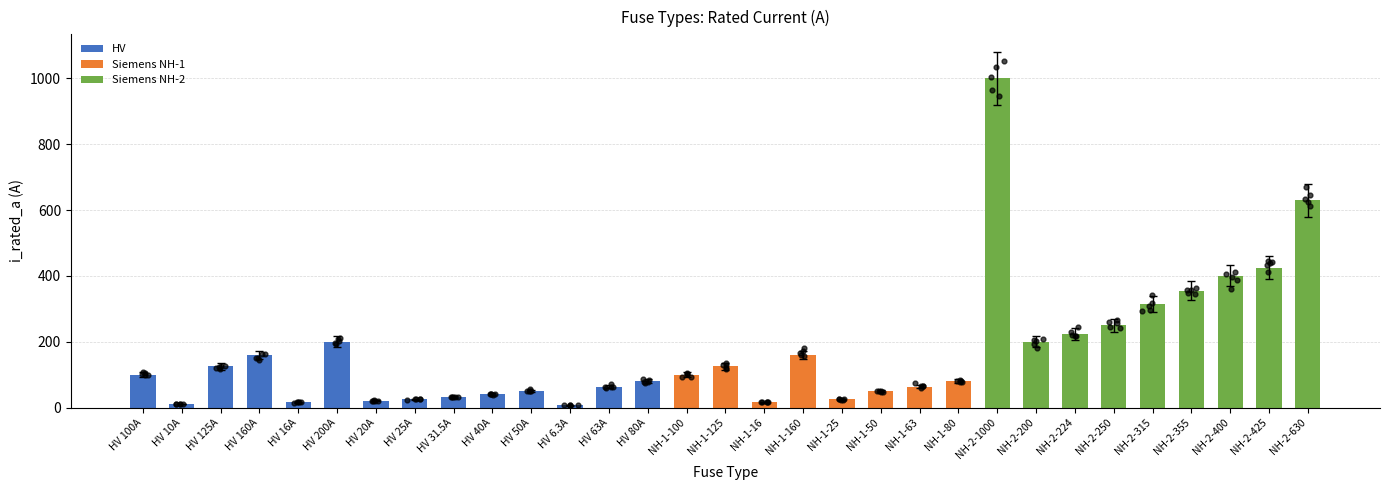

Which has a higher value, NH-2-425 or NH-1-100?

NH-2-425